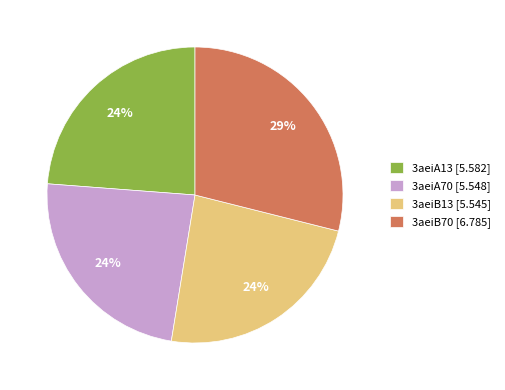

True or false: 3aeiB70 accounts for 44% of the total.

False